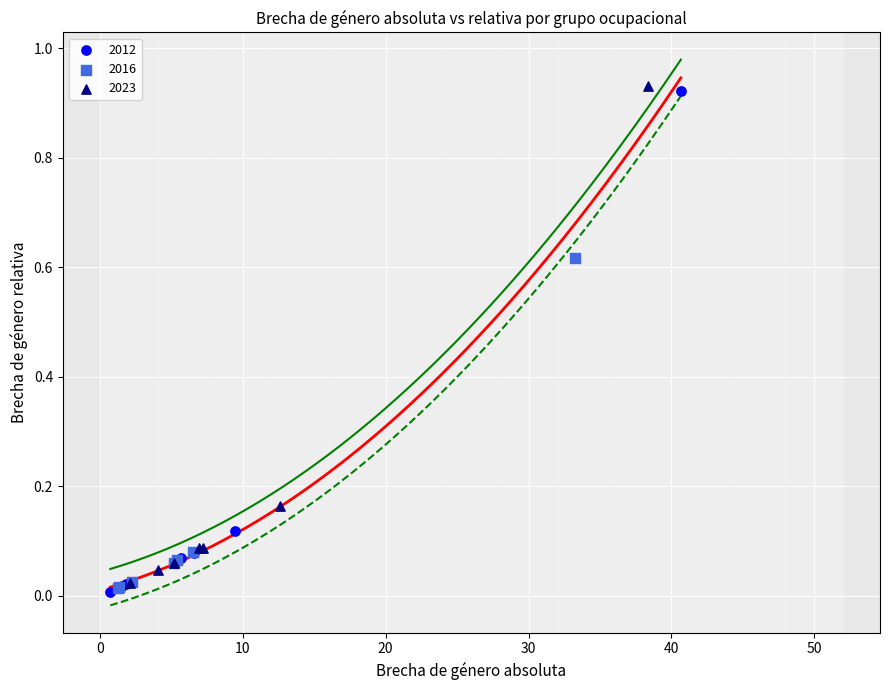

Which series has the widest spread of Y values?

2012